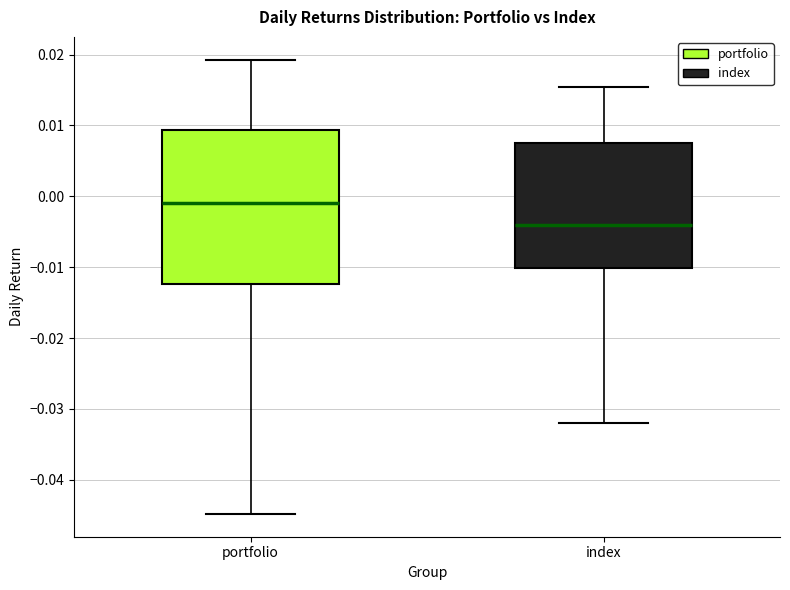

Reading left to right, read every box against the y-axis: the position of its median line, the range the box covers, and the ends of its whiskers. The values are not printed on the chart, so give them approximately, as read against the axis.

portfolio: median -0.001, box -0.012 to 0.009, whiskers -0.045 to 0.019
index: median -0.004, box -0.010 to 0.008, whiskers -0.032 to 0.015